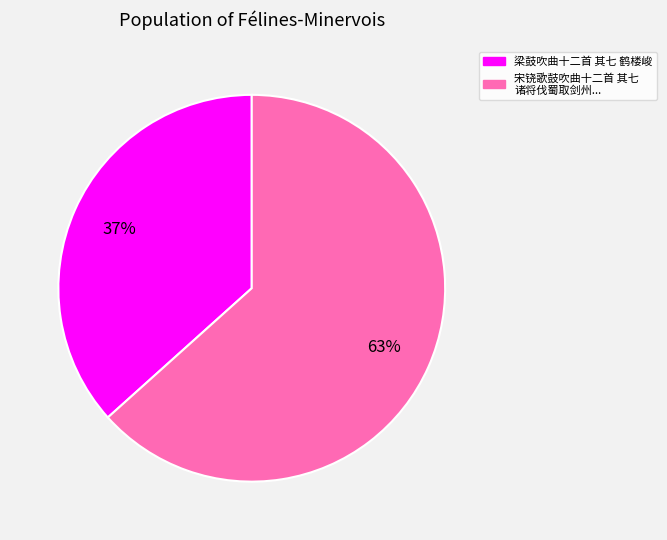

To the nearest percent, what is the average slice percentage?

50%